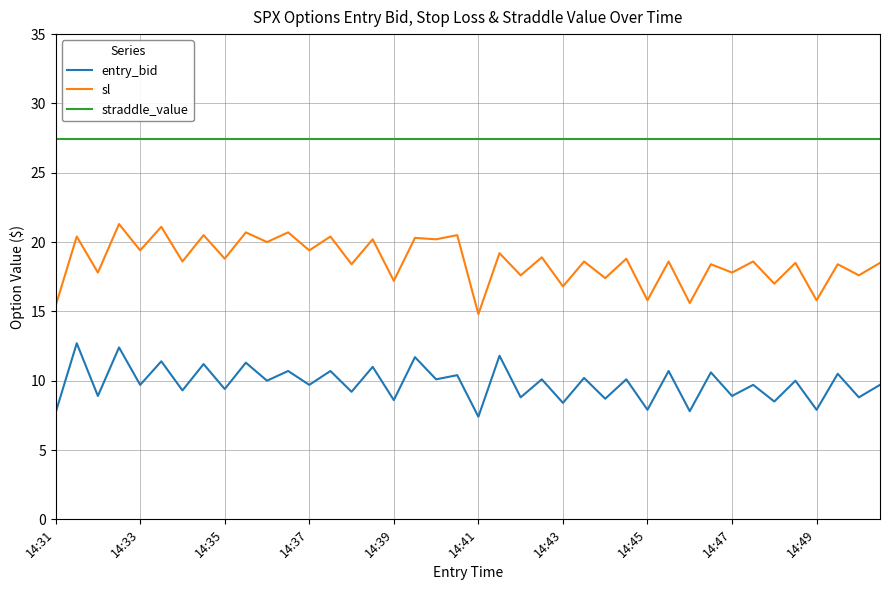

Which series has the largest total across all categories?

straddle_value